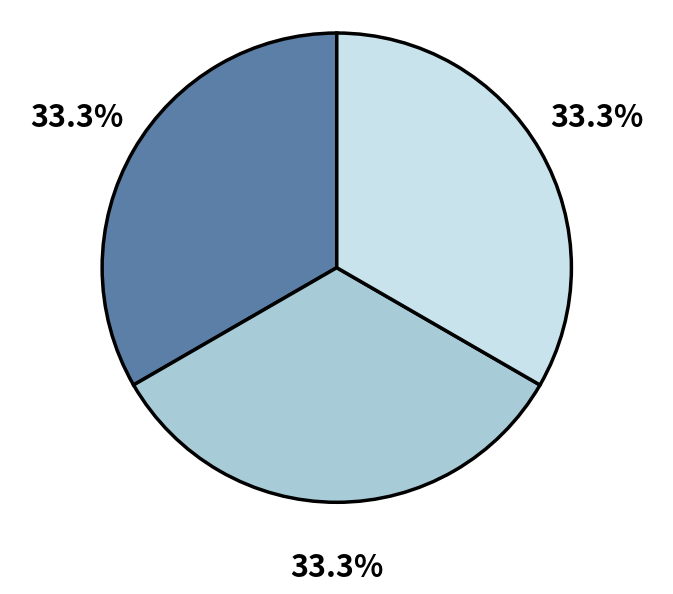

Is there a majority slice in this chart?

No